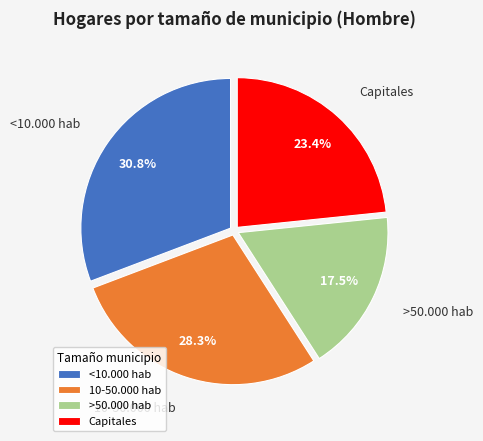

To the nearest percent, what percentage of the pie is <10.000 hab?

31%